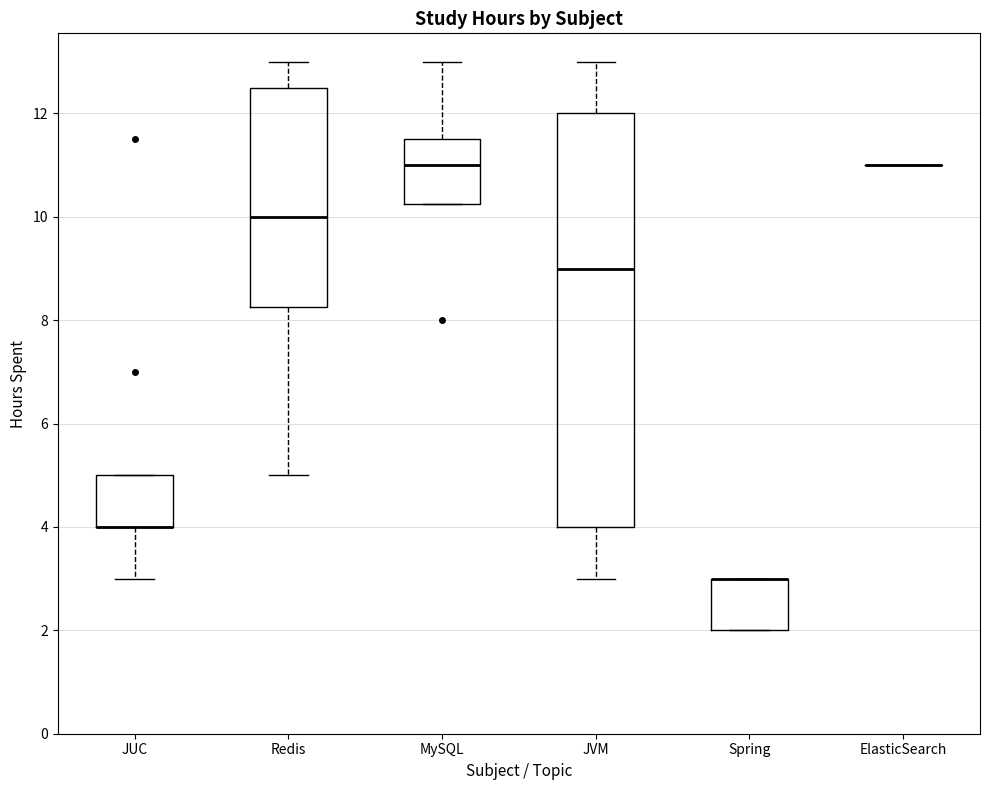

Reading left to right, transcribe this box plot: for each box, give where its median line is, the range the box spans, and where its two whiskers end, as read against the y-axis. The values are not printed on the chart, so give them approximately, as read against the axis.

JUC: median 4.0 (drawn on the box's lower edge), box 4.0 to 5.0, whiskers 3.0 to 5.0
Redis: median 10.0, box 8.2 to 12.6, whiskers 5.0 to 13.0
MySQL: median 11.0, box 10.2 to 11.6, whiskers 10.2 to 13.0
JVM: median 9.0, box 4.0 to 12.0, whiskers 3.0 to 13.0
Spring: median 3.0 (drawn on the box's upper edge), box 2.0 to 3.0, whiskers 2.0 to 3.0
ElasticSearch: box collapsed to a line at 11.0, whiskers 11.0 to 11.0